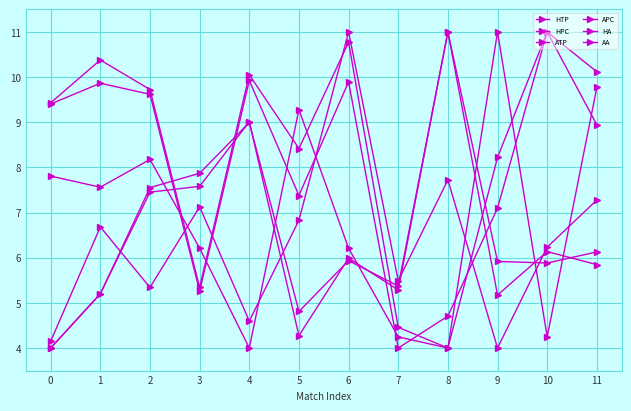

At which label is HTP closest to 7?

9